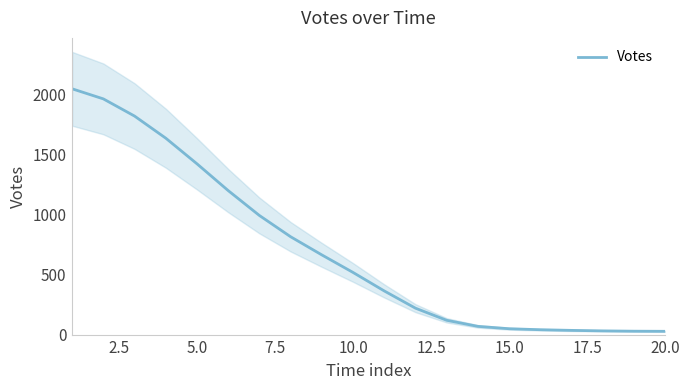

What is the maximum value for Votes?

2047.4